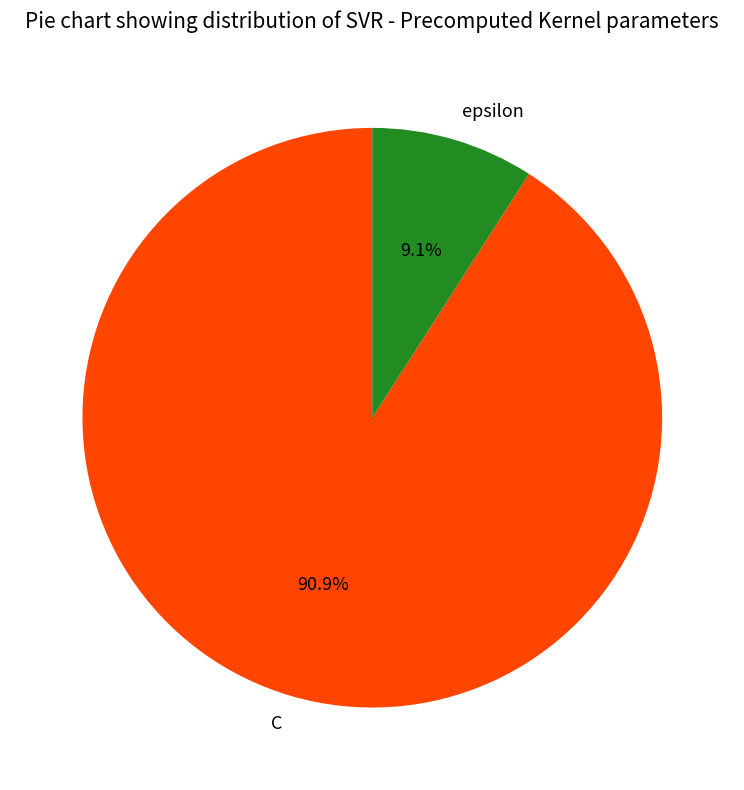

Which category has the smallest portion of the pie?

epsilon